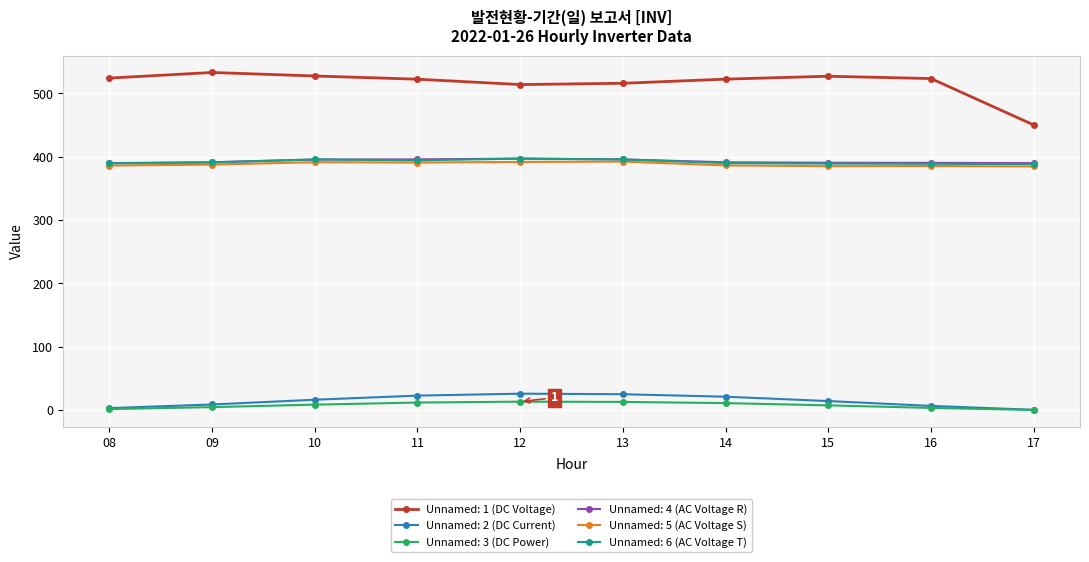

At how many categories does at least one series exceed 84?

10